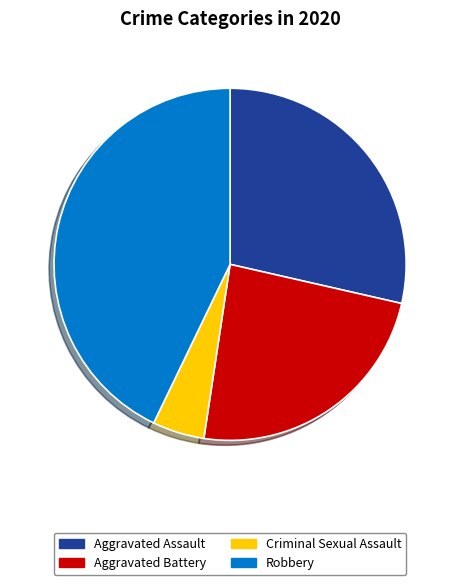

Which slice is the smallest?

Criminal Sexual Assault